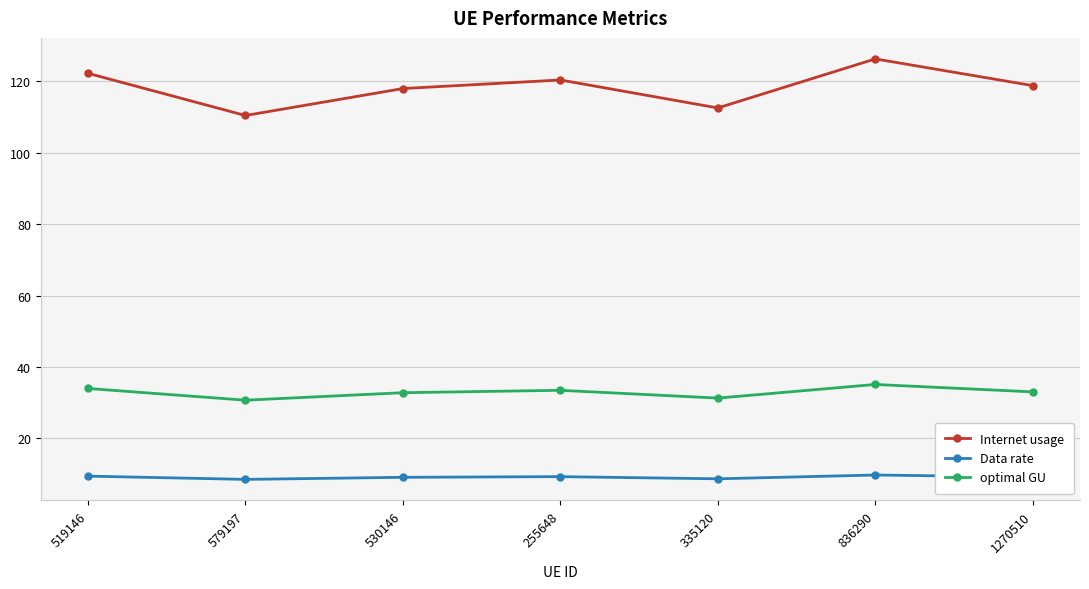

List the series in order of their overall mean, highest first.

Internet usage, optimal GU, Data rate